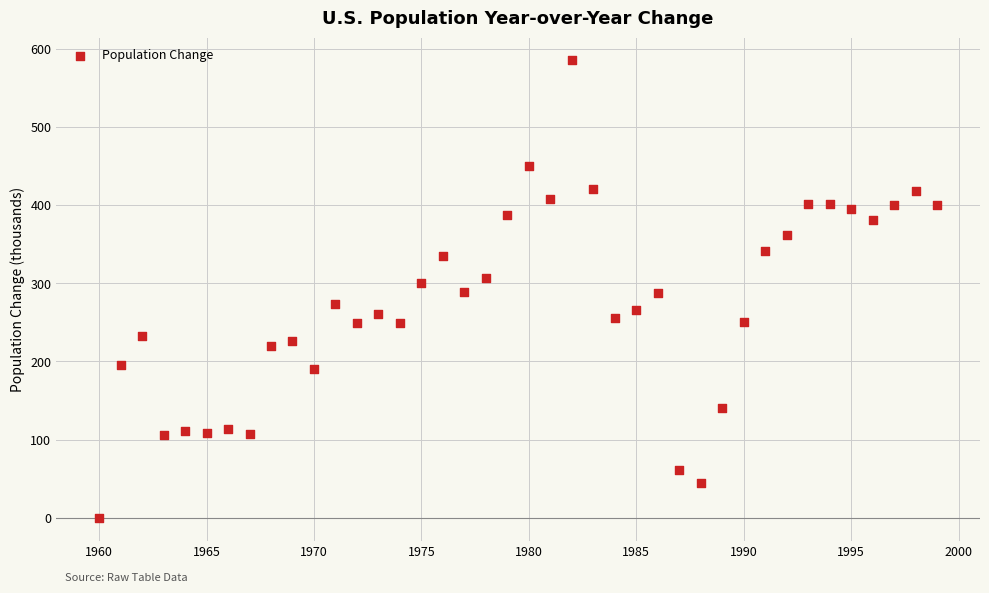

What is the range of Y values (max minus min)?

585